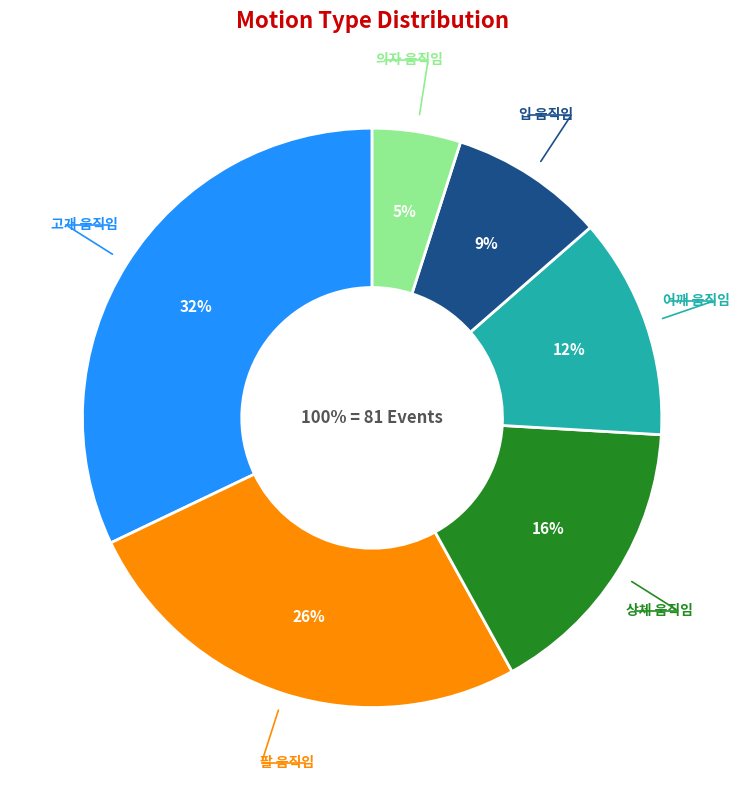

What is the change in value from 입 움직임 to 의자 움직임?

-3